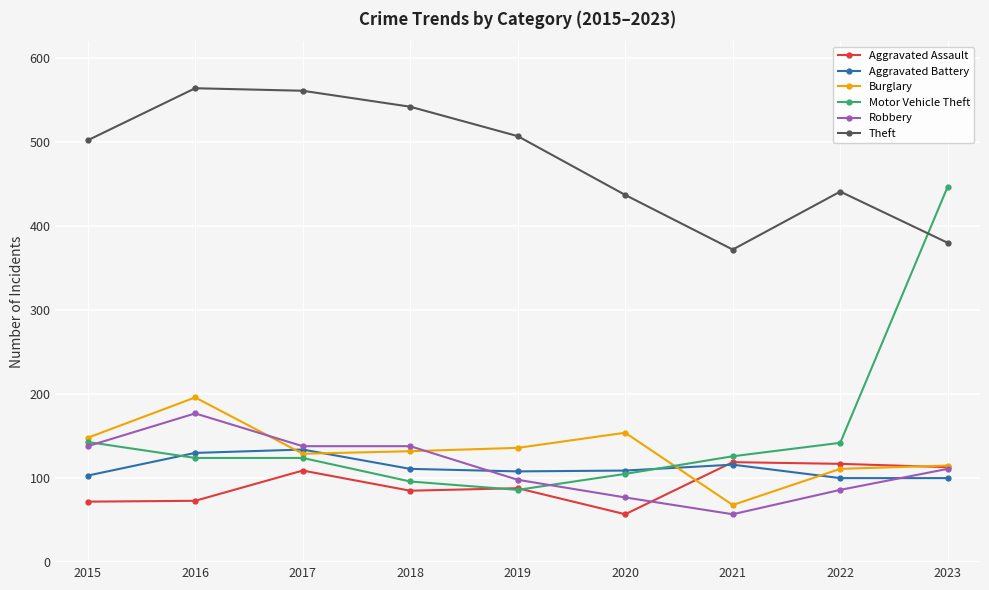

Where do Burglary and Aggravated Battery first cross each other?

2016 and 2017